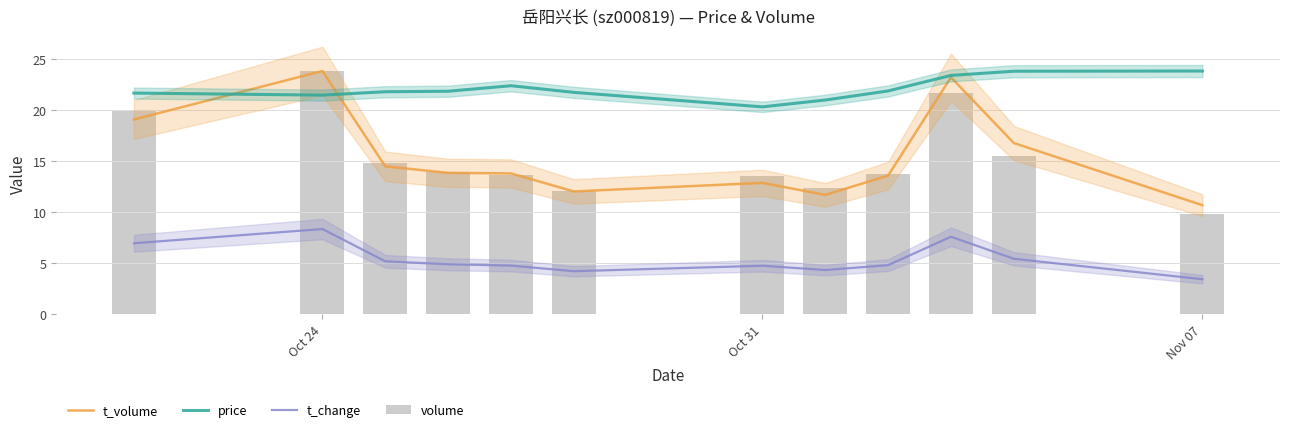

The value of price at Oct 24 is 21.6. True or false?

True